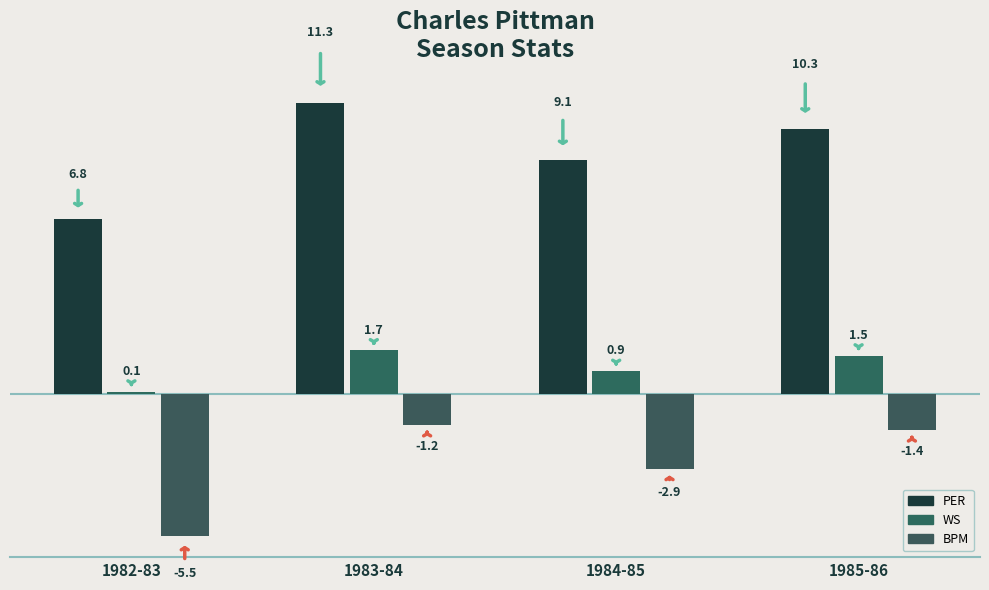

Rank the series by their average value, from lowest to highest.

BPM, WS, PER